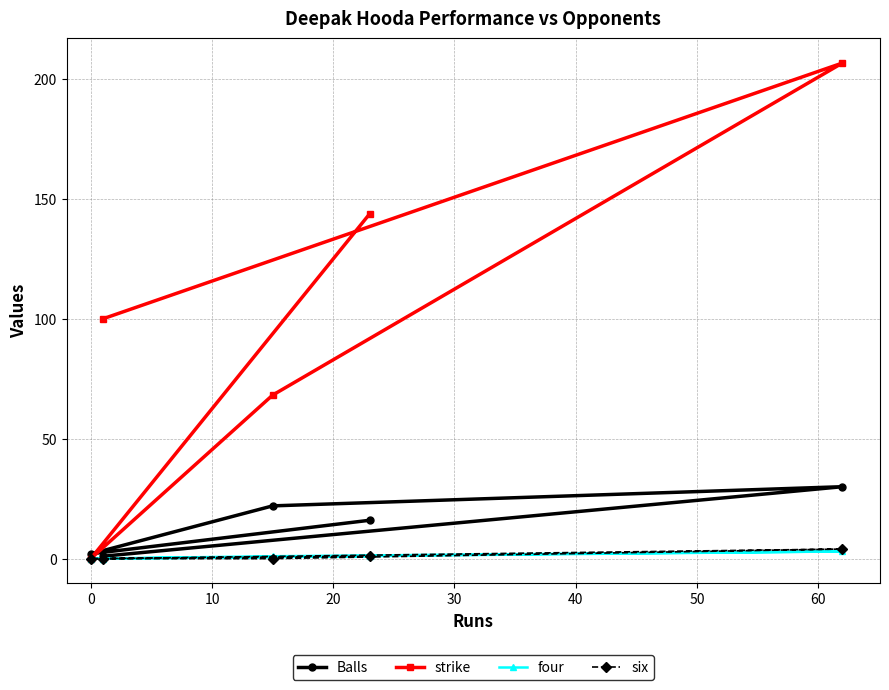

Which series has the largest total across all categories?

strike